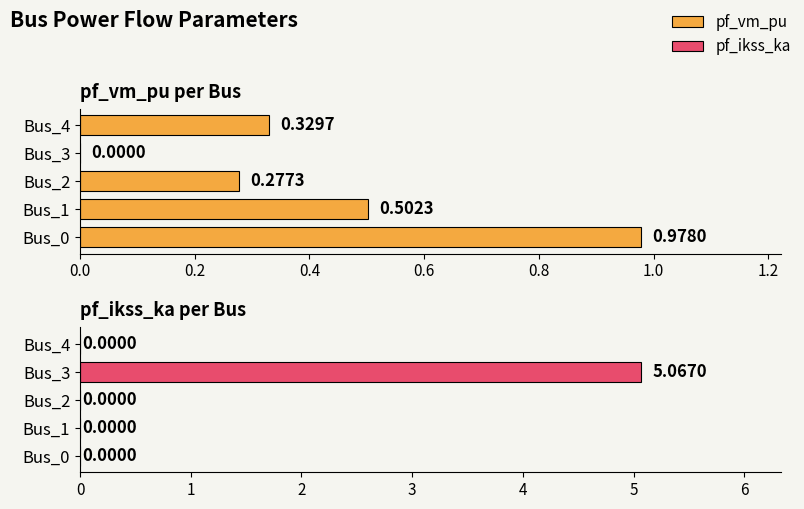

Which series has the largest range (max minus min)?

pf_ikss_ka